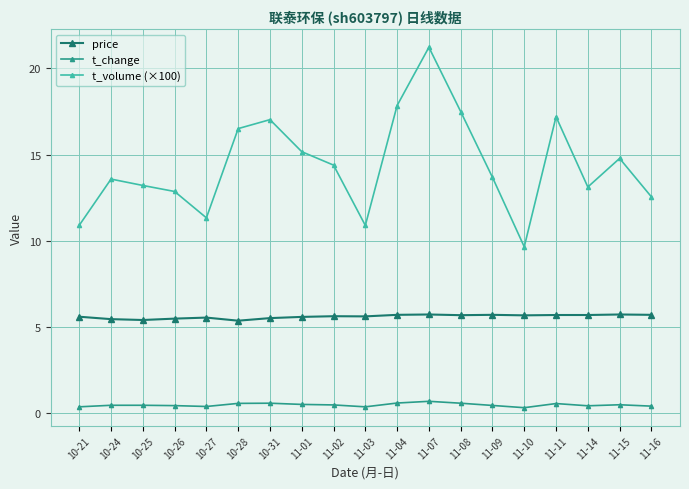

True or false: t_change has more than 1 points higher than both neighbors.

True